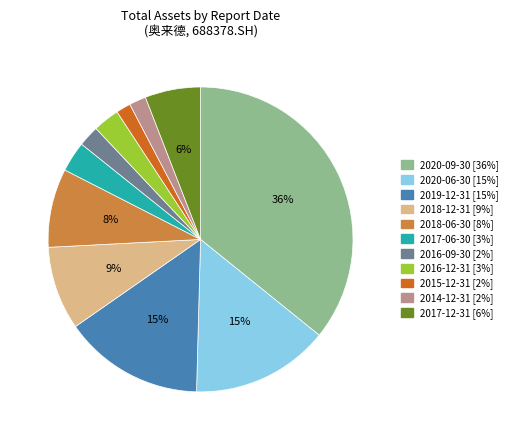

How many slices are in this pie chart?

11